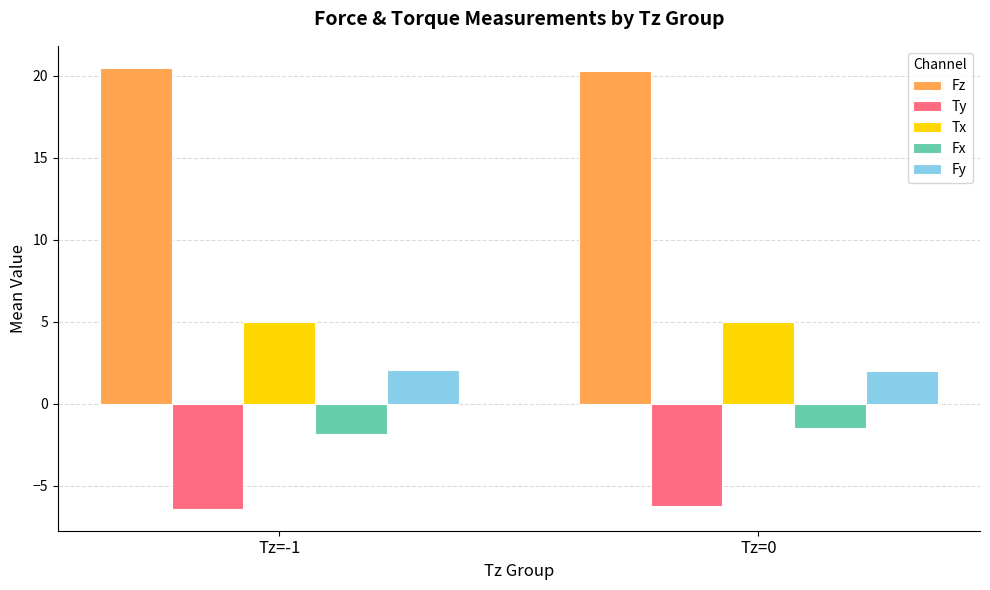

How many bars are there in each group?

5